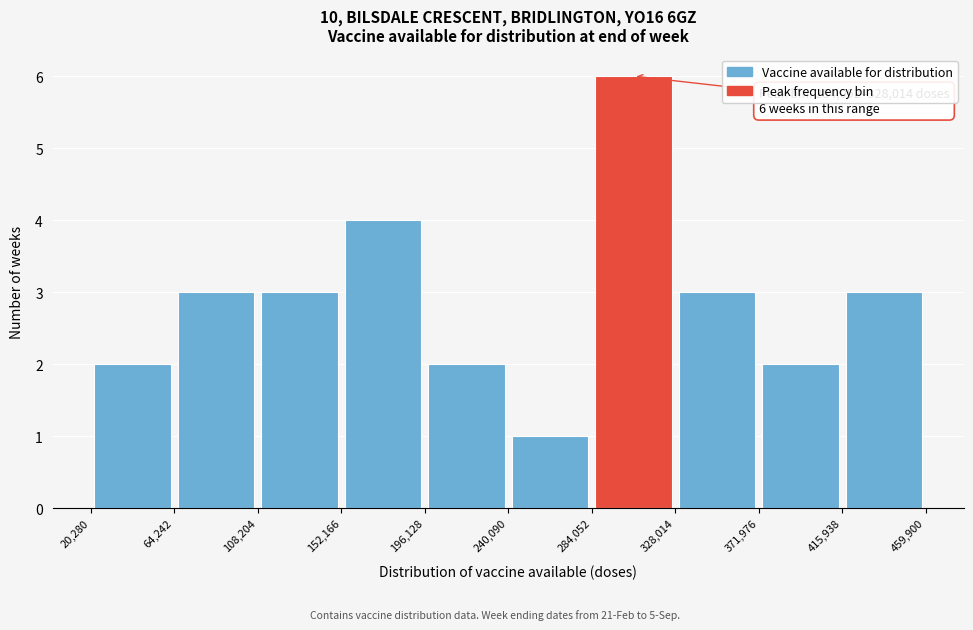

Over which range of the x-axis is the bar tallest?

284,052 to 328,014